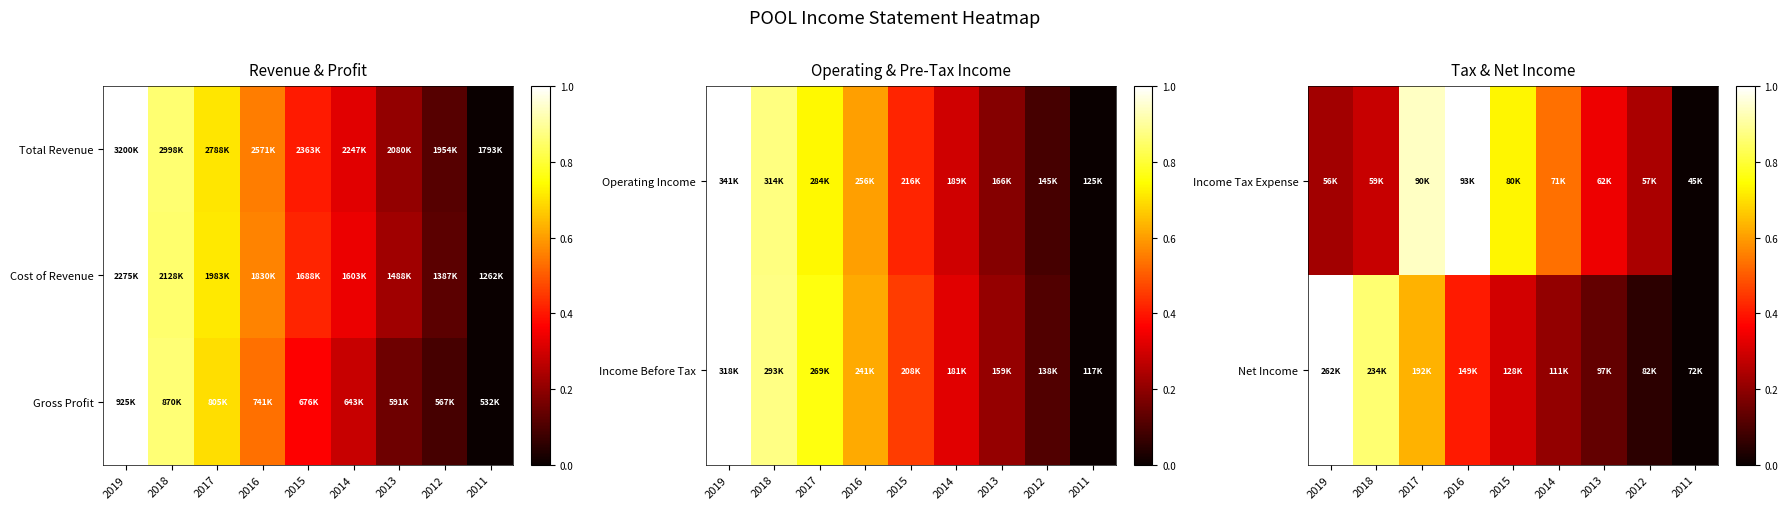

Rank the categories by Net Income value from lowest to highest.

2011, 2012, 2013, 2014, 2015, 2016, 2017, 2018, 2019